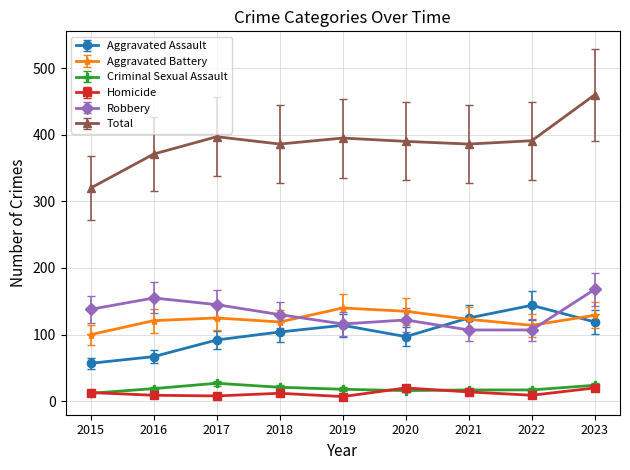

What is the value of the Aggravated Battery point at the 5th from the left?

140